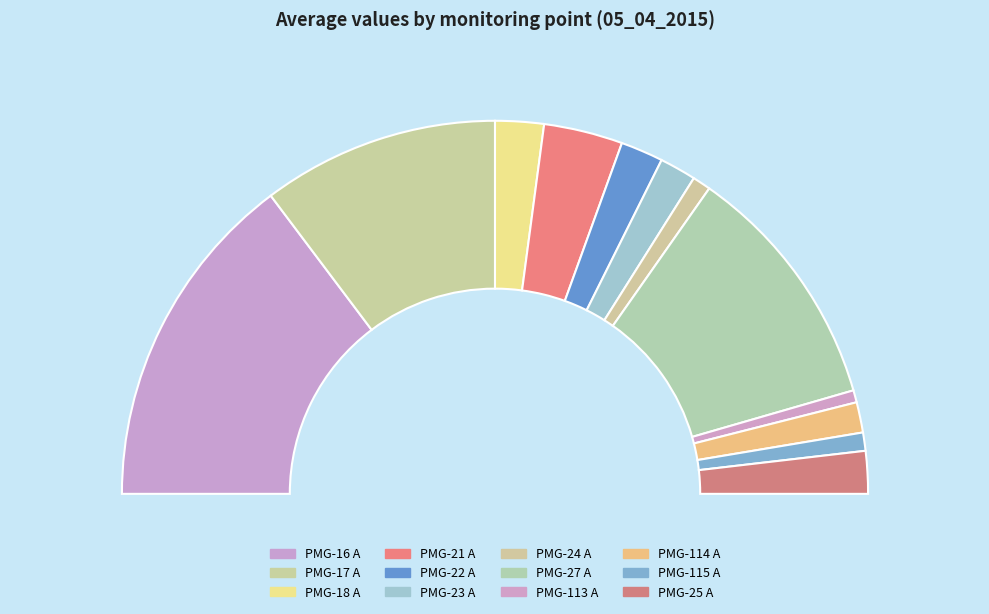

True or false: PMG-18 A accounts for 15% of the total.

False